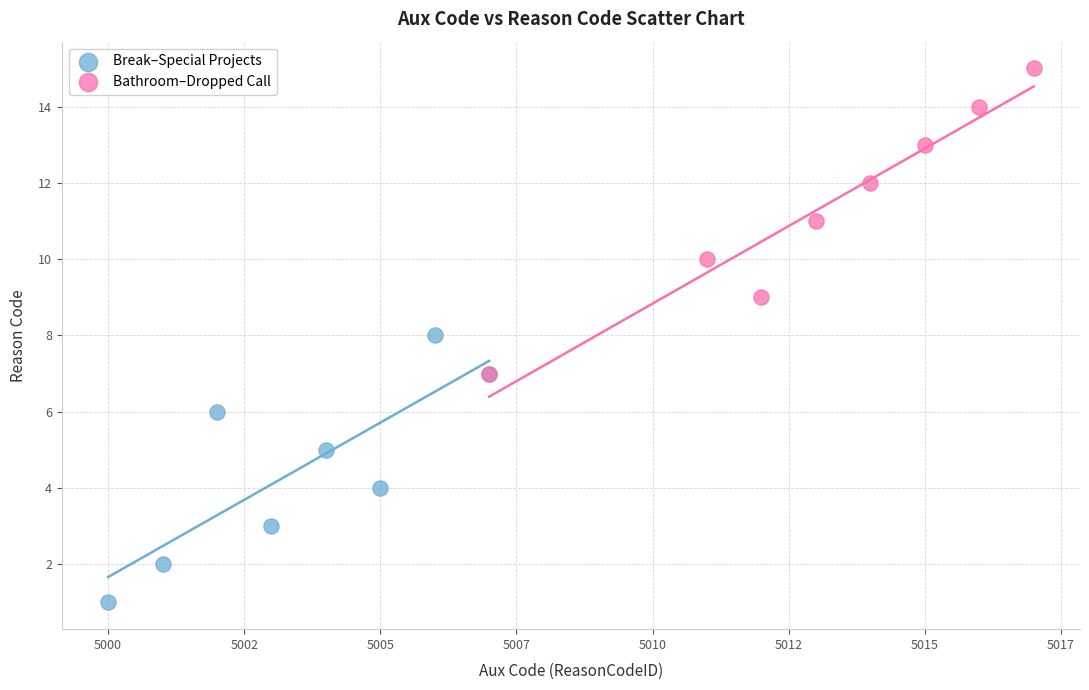

Which series has the largest Y range (max minus min)?

Bathroom–Dropped Call